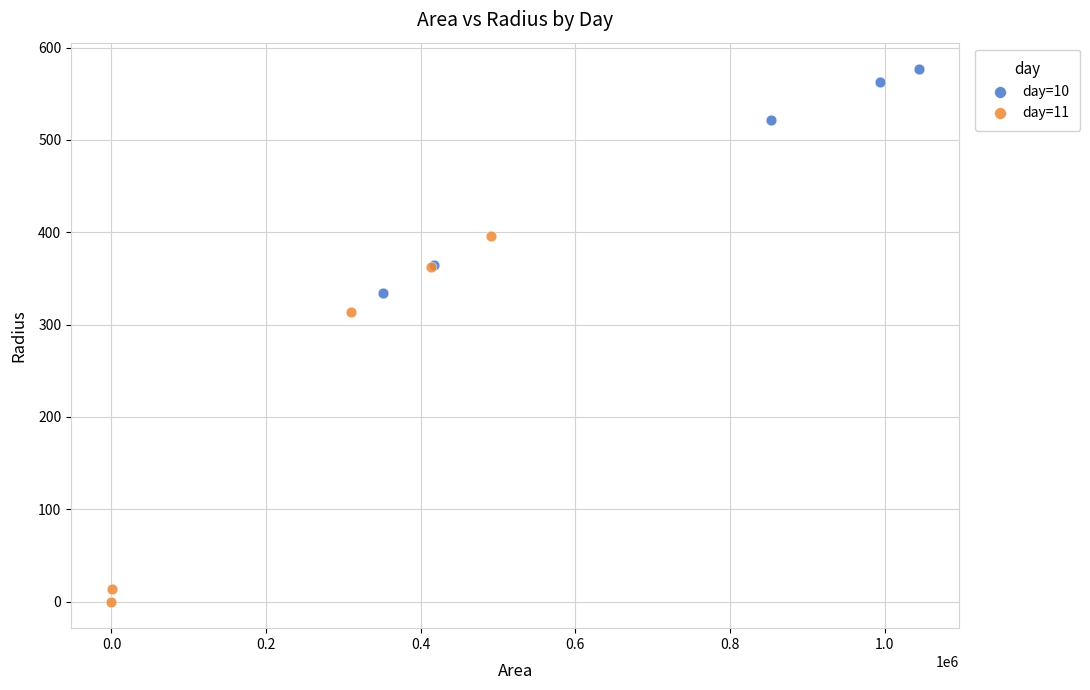

What are all the series names shown in the legend?

day=10, day=11